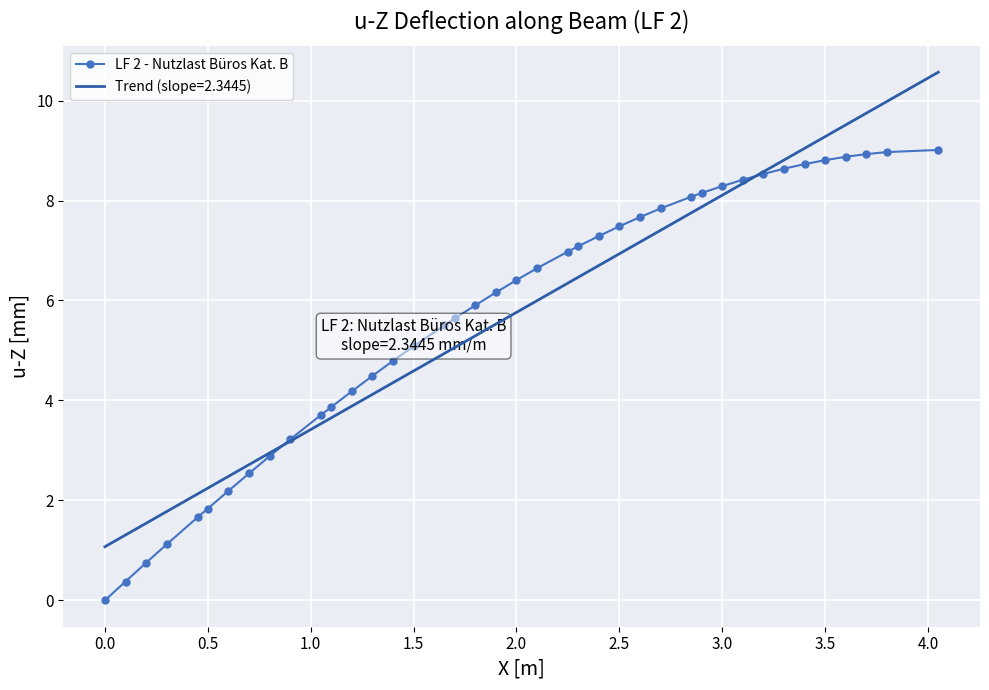

Rank the series by their maximum value, from highest to lowest.

Trend (slope=2.3445), LF 2 - Nutzlast Büros Kat. B